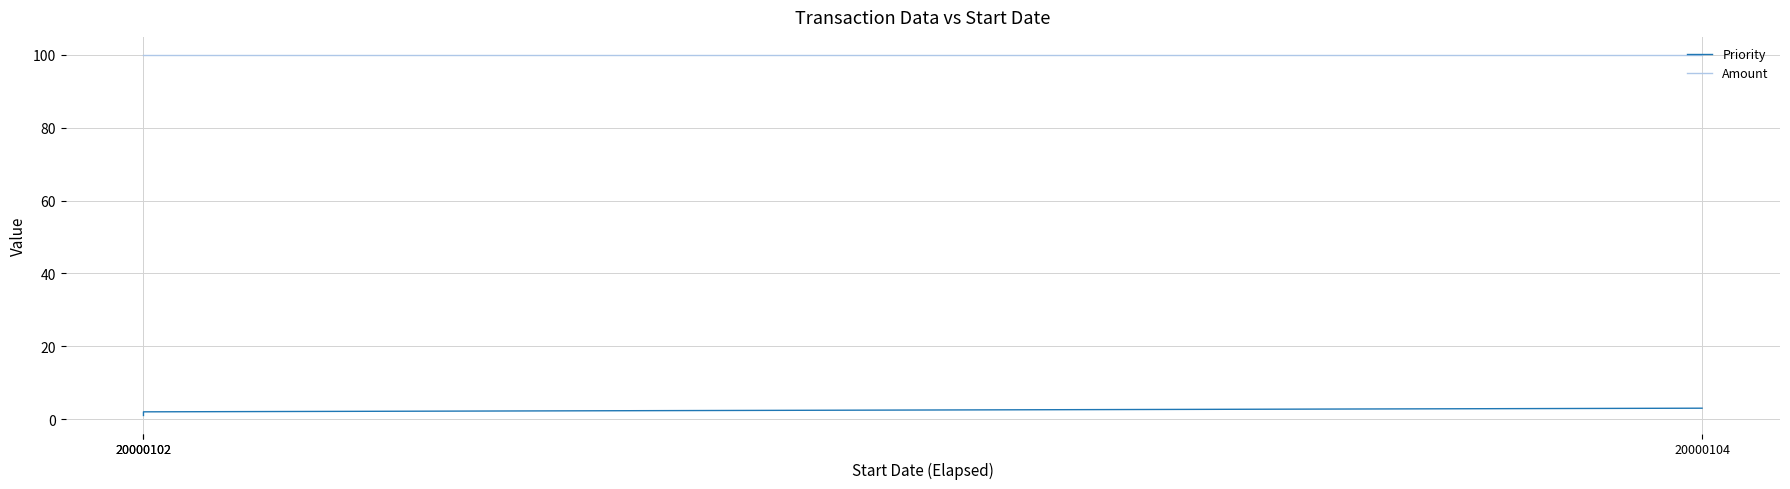

What are all the series names shown in the legend?

Priority, Amount